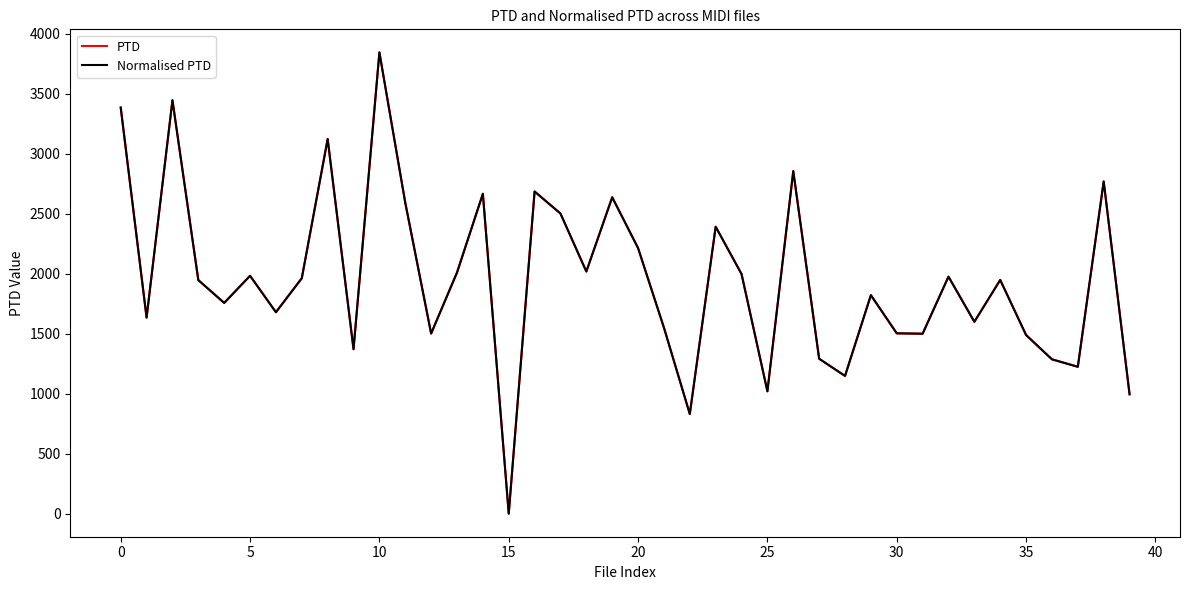

Which category has the lowest value across all series?

15